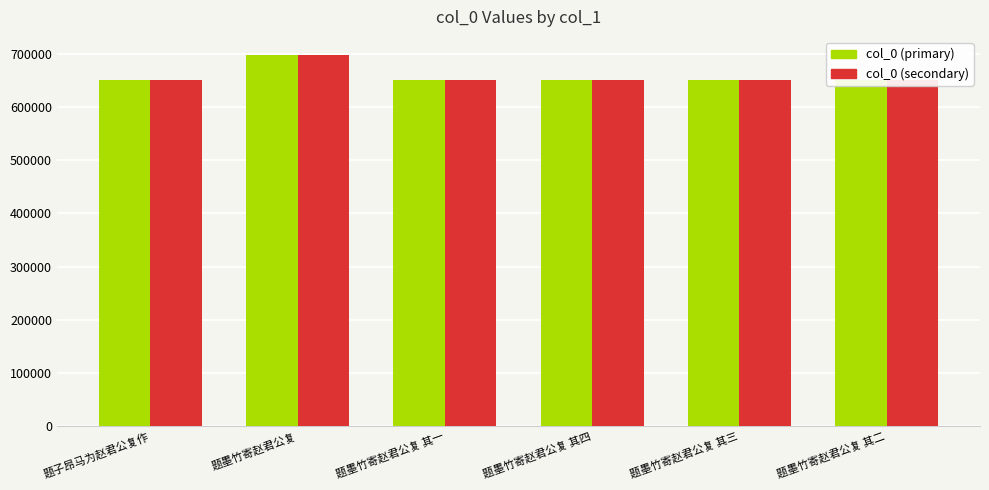

The col_0 (primary) series shows 1015411 at 题子昂马为赵君公复作. True or false?

False